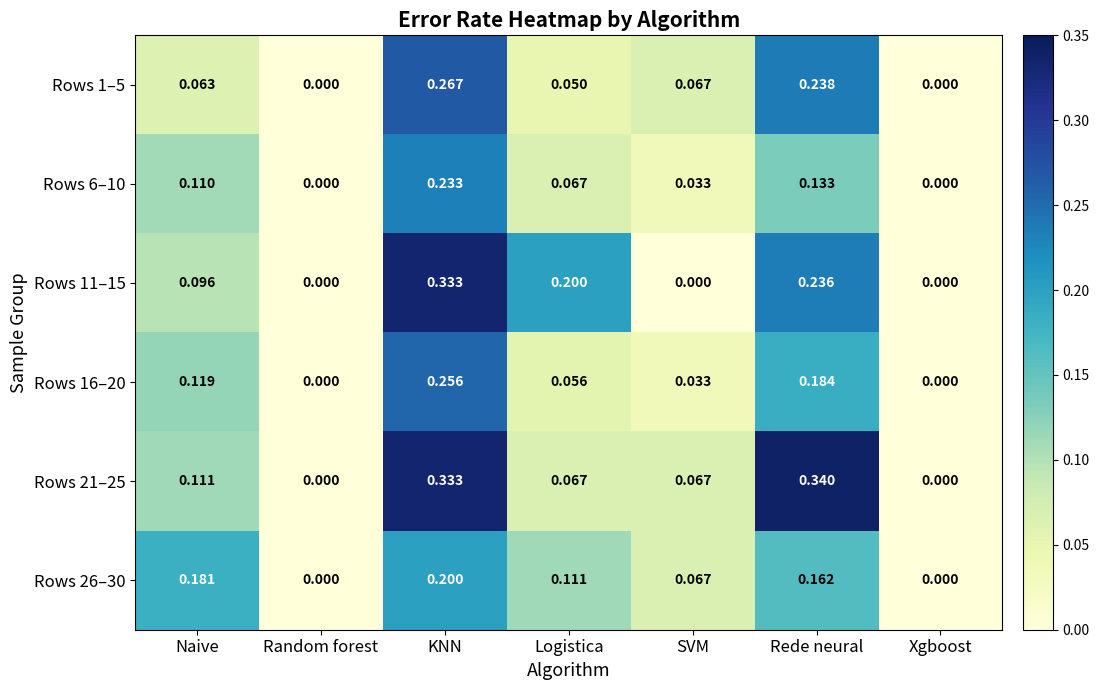

Which category has the highest value in the Rows 11–15 series?

KNN